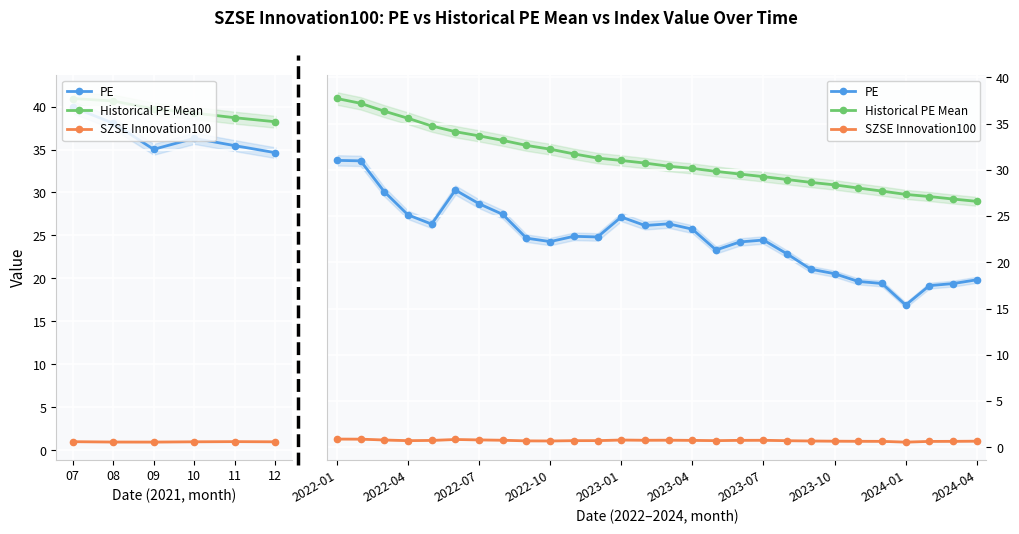

True or false: Historical PE Mean and PE cross at least once.

False